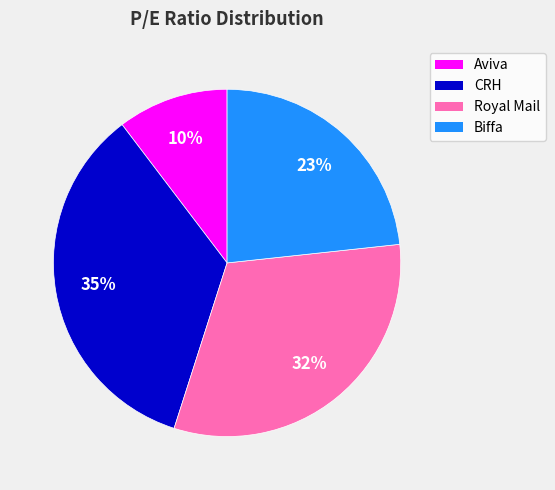

To the nearest percent, what is the combined percentage of Biffa and Royal Mail?

55%